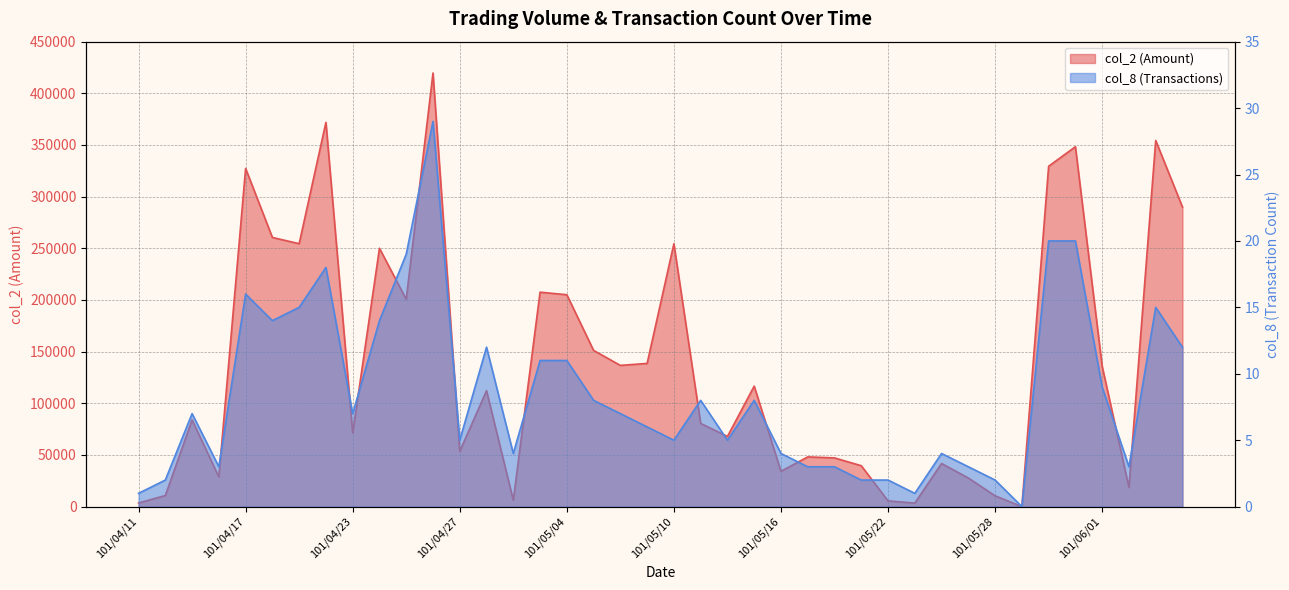

What are all the series names shown in the legend?

col_2, col_8